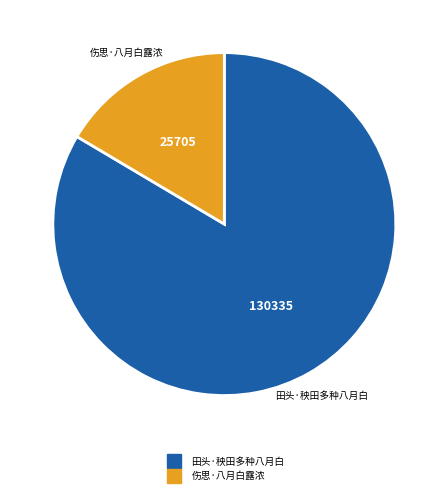

Do 伤思·八月白露浓 and 田头·秧田多种八月白 together represent more than half of the pie?

Yes